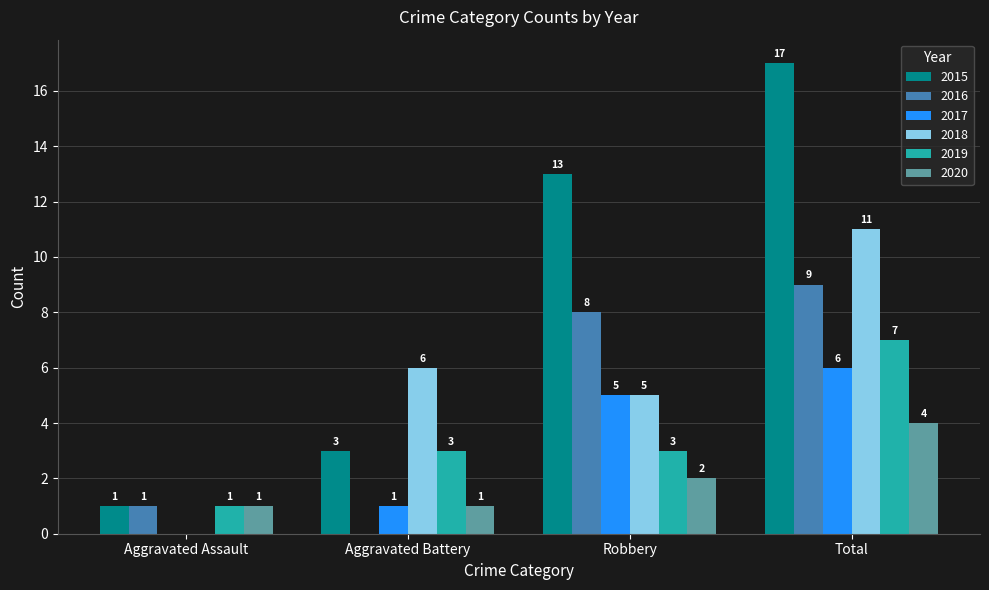

True or false: 2019 has a value of 1 at Aggravated Assault.

True